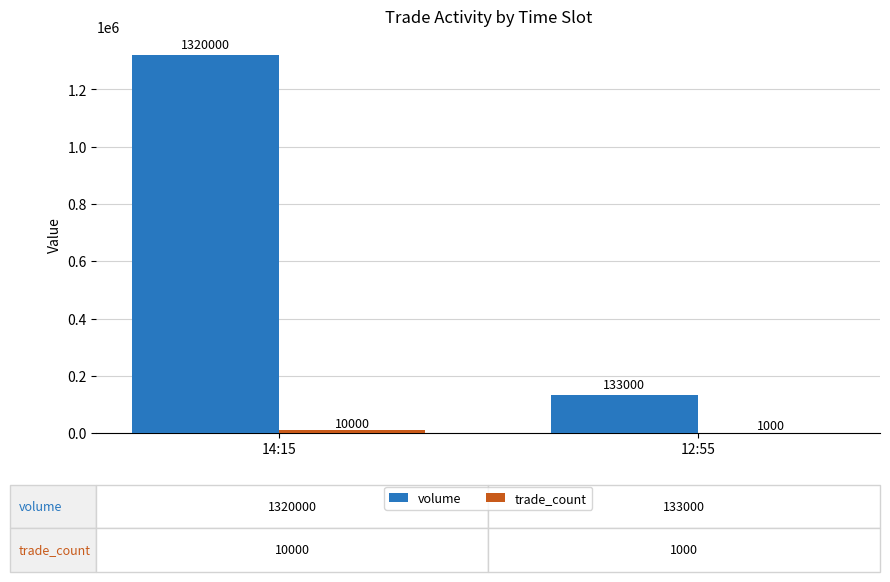

Which series has the largest total across all categories?

volume